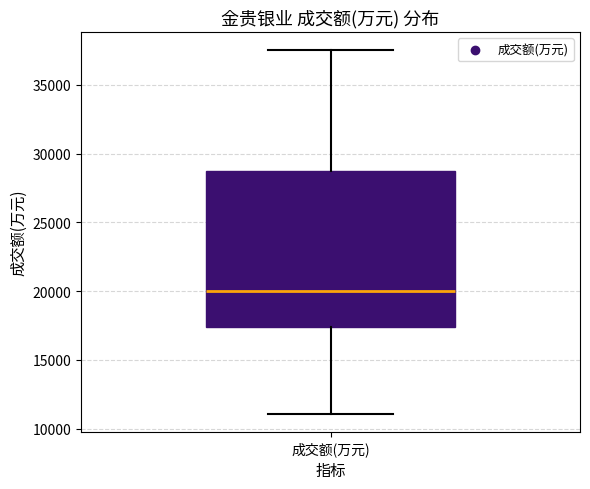

Read this box plot against the y-axis: the position of the median line, the range covered by the box, and the ends of both whiskers. The values are not printed on the chart, so give them approximately, as read against the axis.

median 20000, box 17500 to 28500, whiskers 11000 to 37500